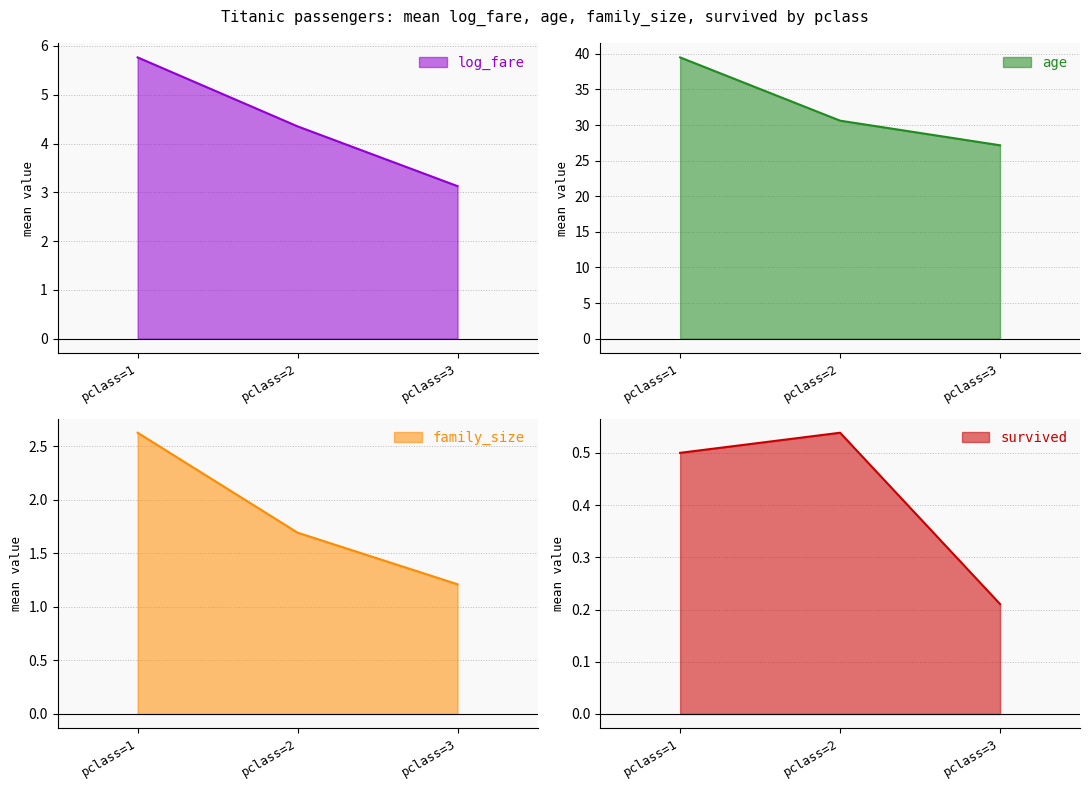

How many lines are shown in the chart?

4